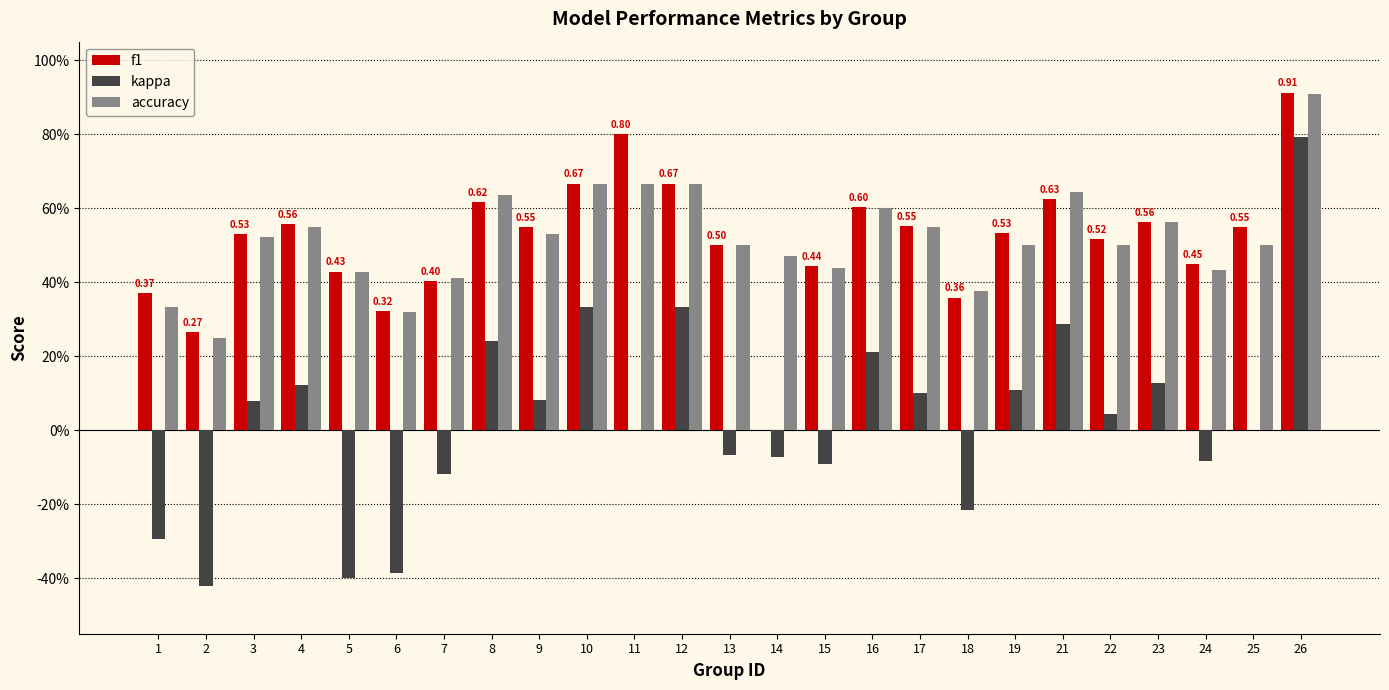

What is the approximate value of kappa at 24?

-0.1